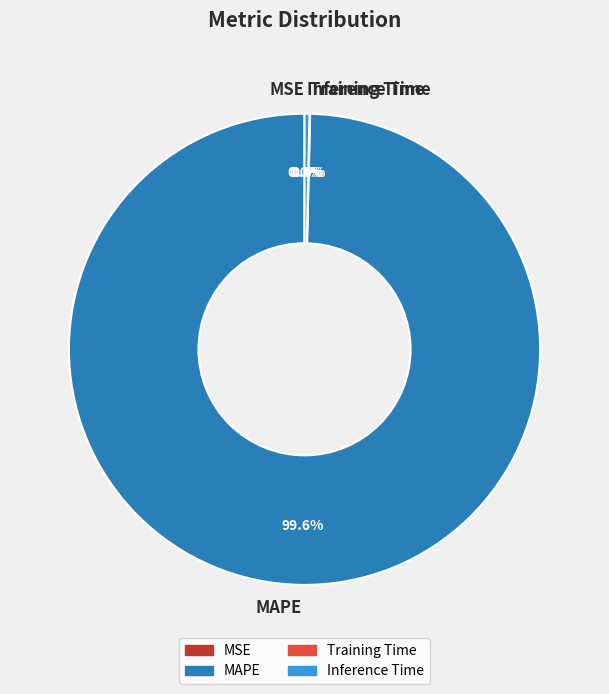

Is it true that Inference Time is 0% of the pie?

True